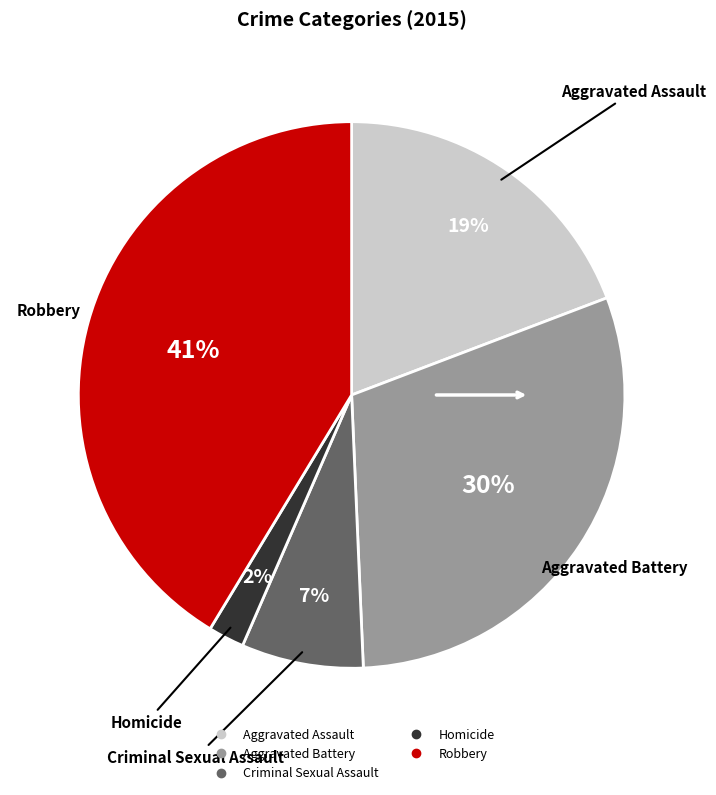

To the nearest percent, what is the difference between the largest and smallest slice percentages?

39%